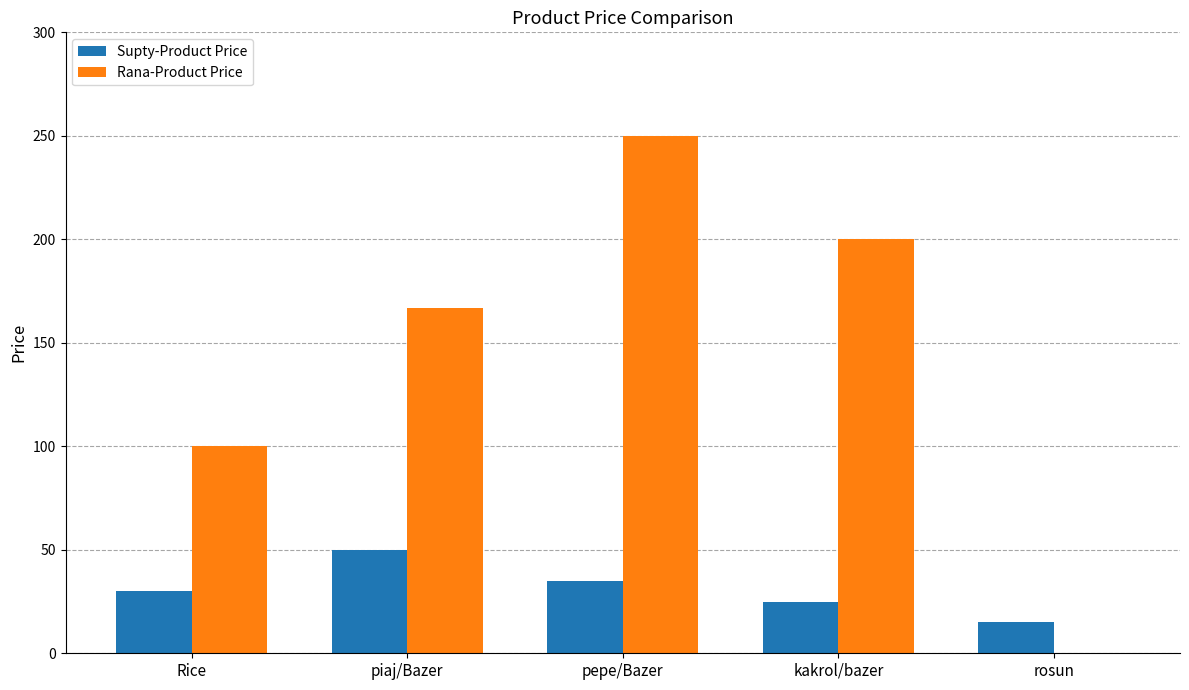

At which label is Rana-Product Price closest to 125?

Rice